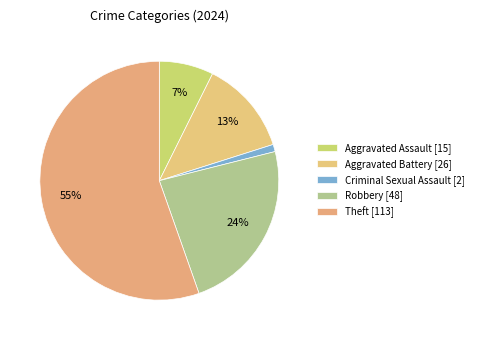

What is the majority slice?

Theft